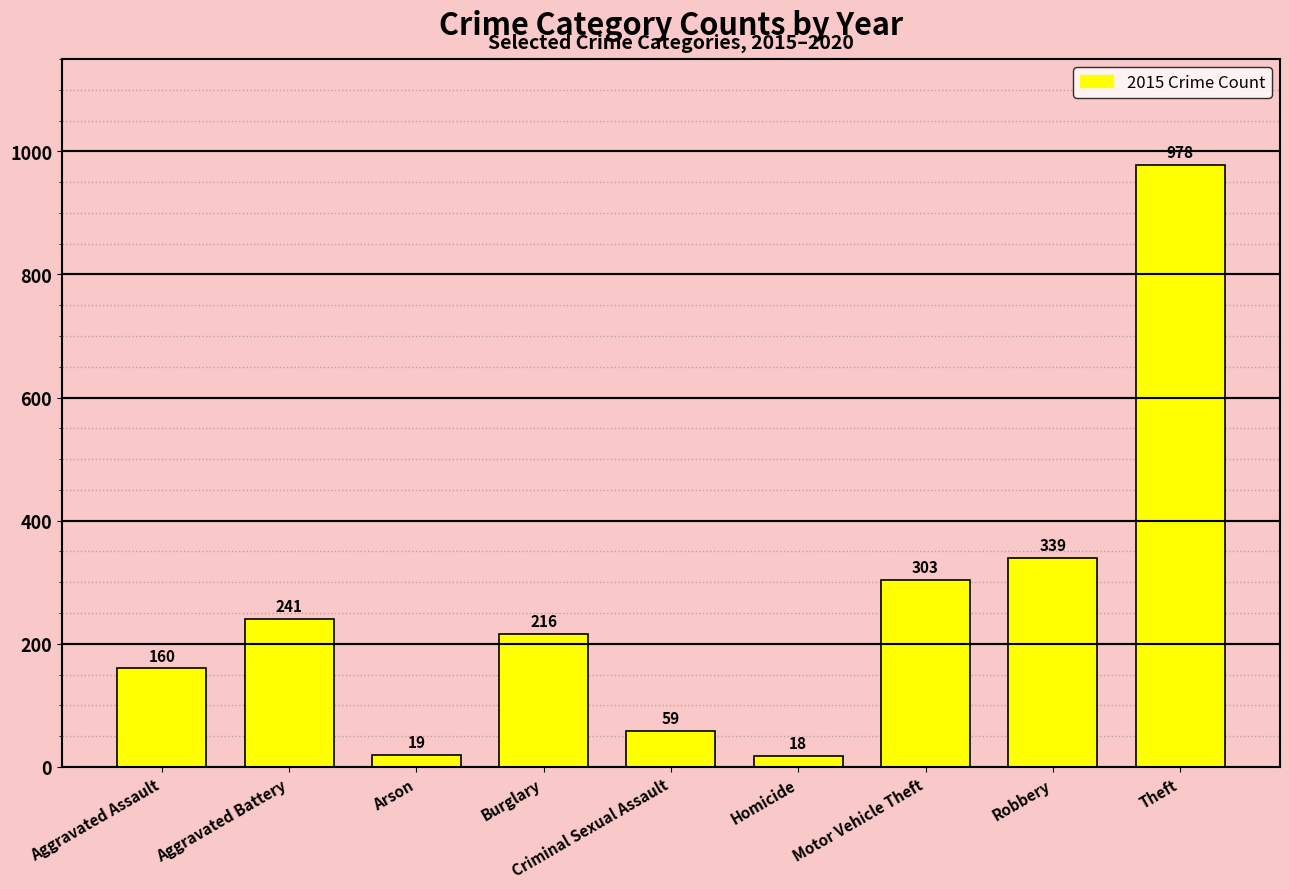

How many series are shown in this chart?

1